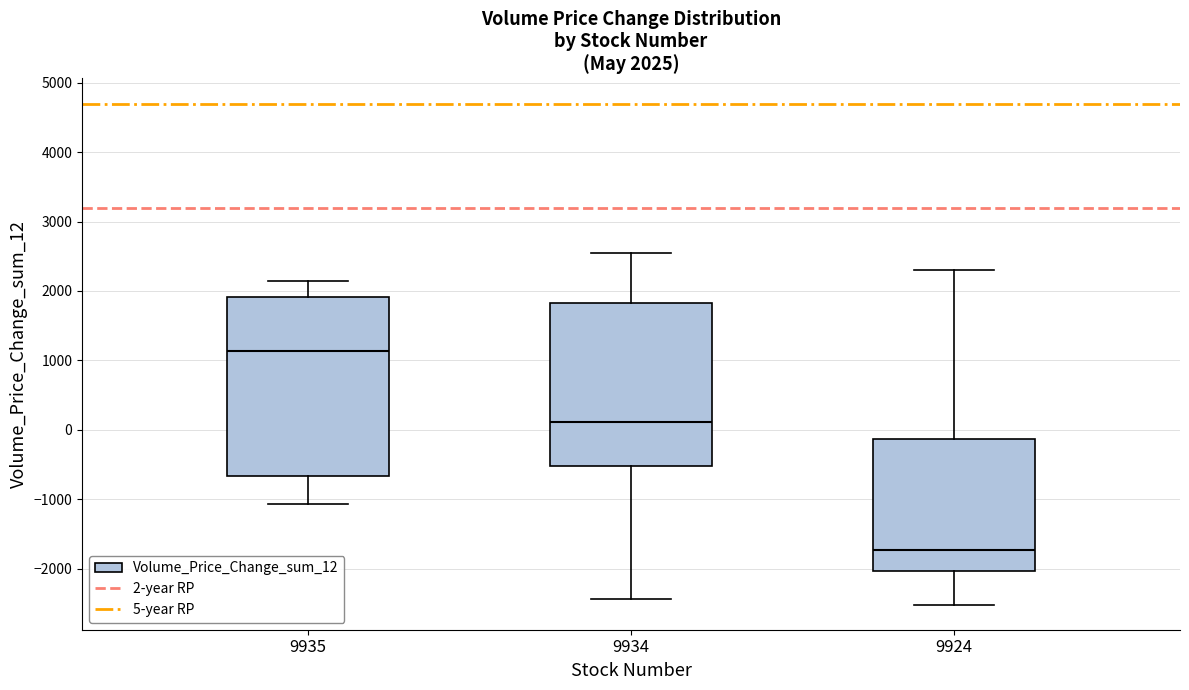

Which box is the tallest, from its lower edge to its upper edge?

9935